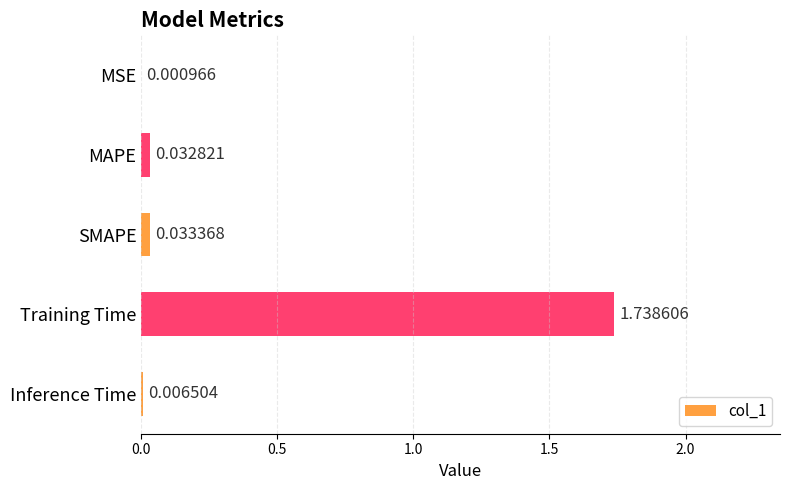

At which category does the chart reach its peak across all series?

Training Time